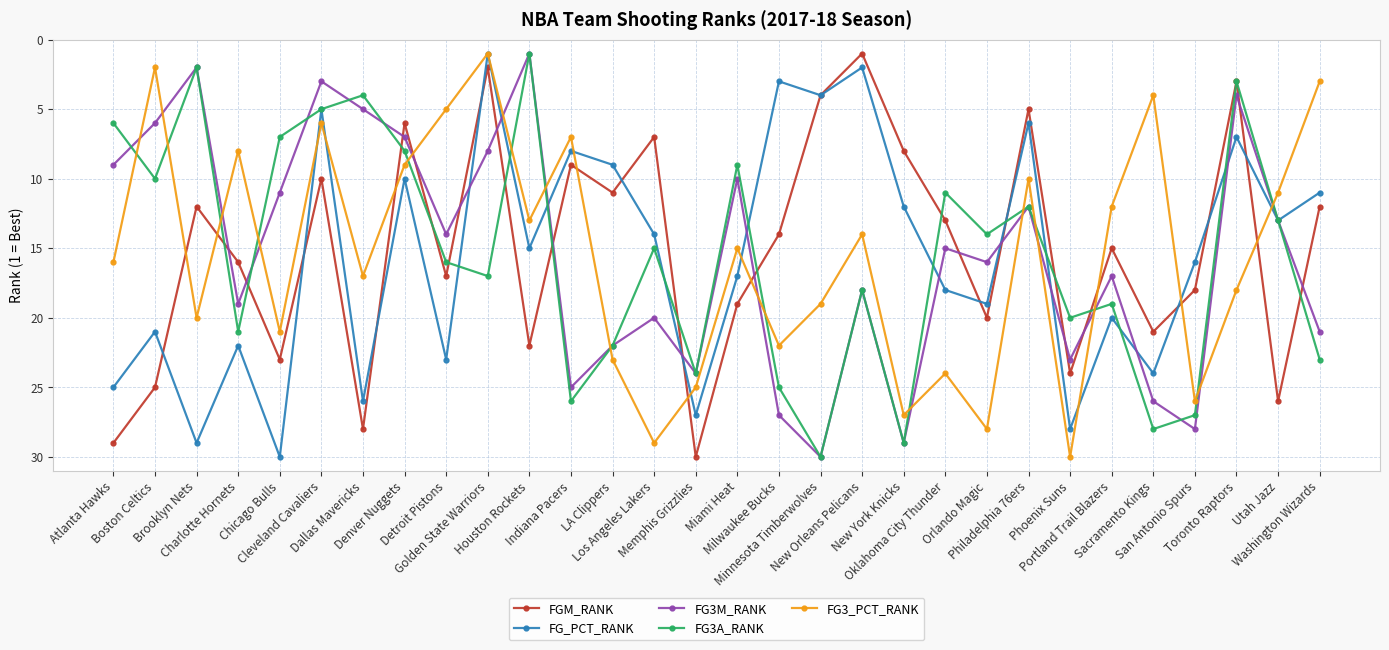

What is the difference between the maximum and minimum values in the FG3_PCT_RANK series?

29